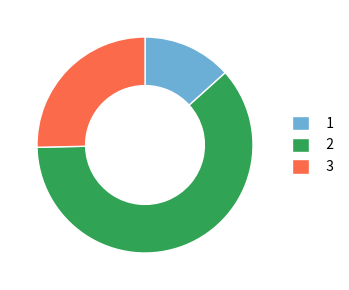

True or false: 1 accounts for 13% of the total.

True